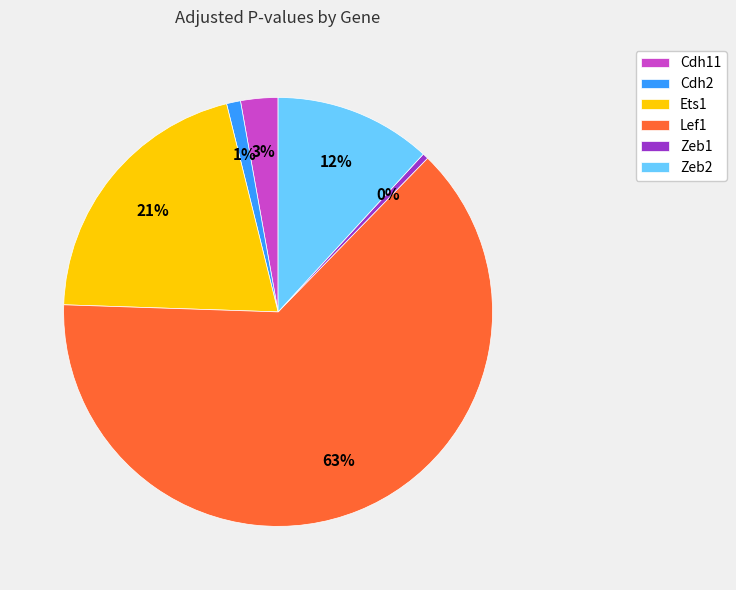

To the nearest percent, what is the difference between the largest and smallest slice percentages?

63%